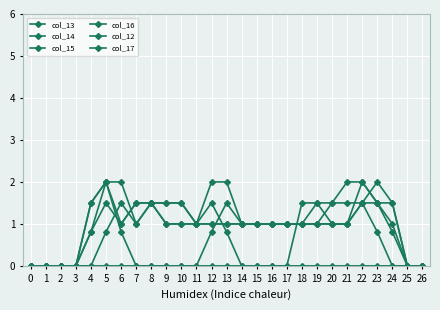

What is the spread (max minus min) of values at 14?

1.0